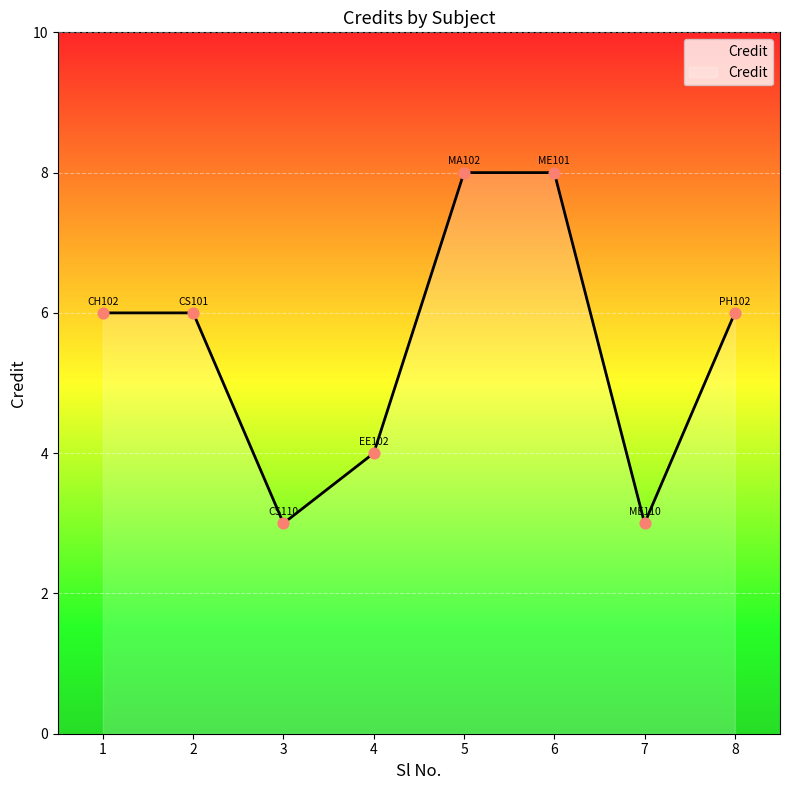

Between 6 and 7, which is larger?

6